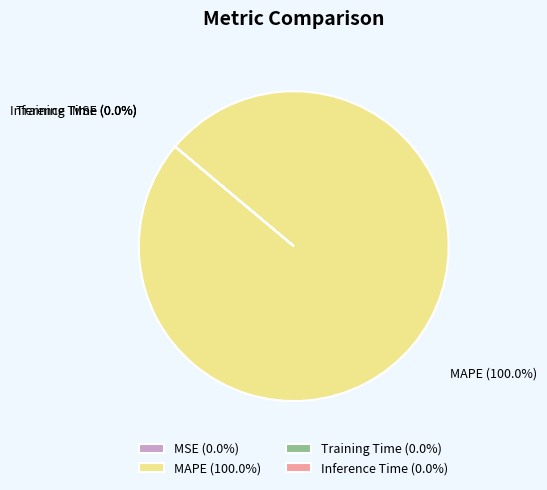

How many slices are in this pie chart?

4